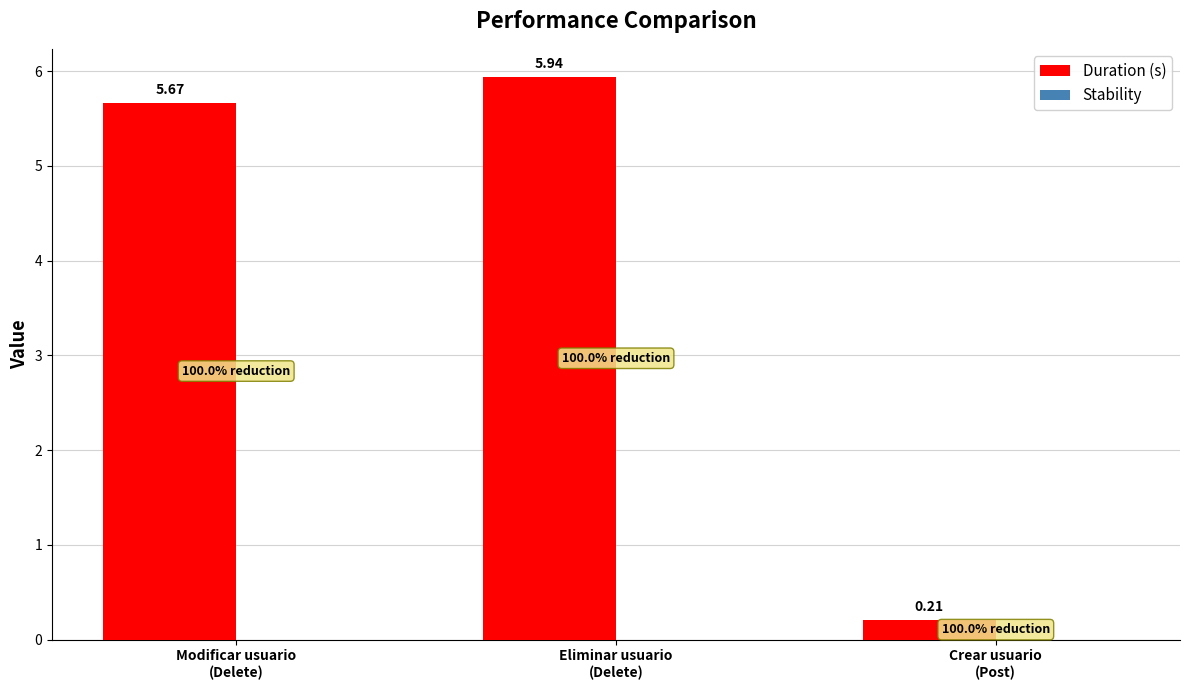

What is the difference between the maximum and second lowest values?

0.3